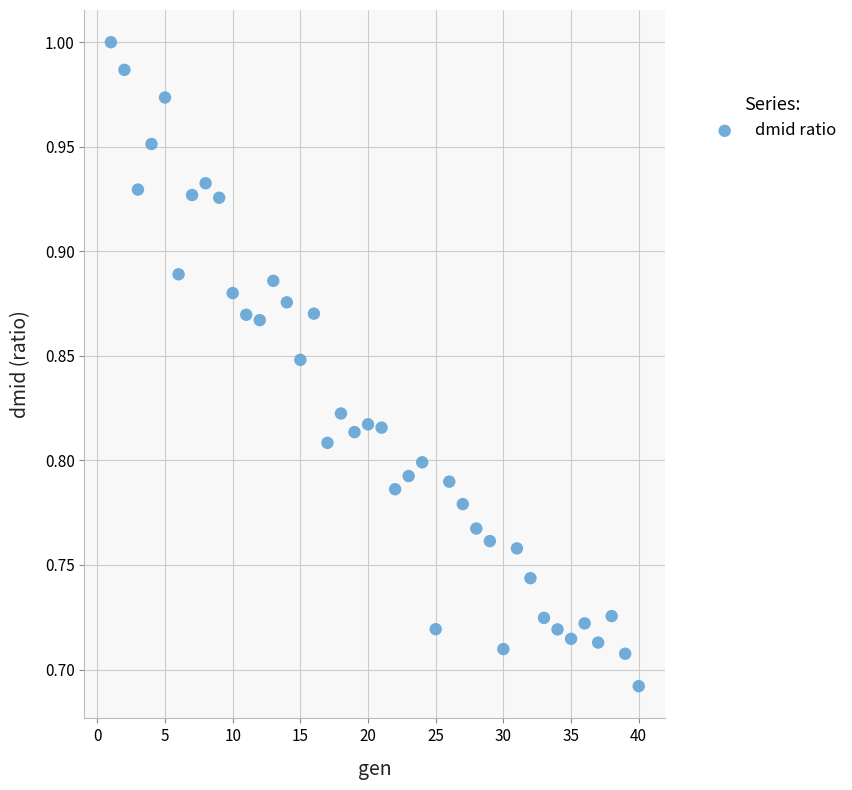

What is the range of Y values (max minus min)?

0.3